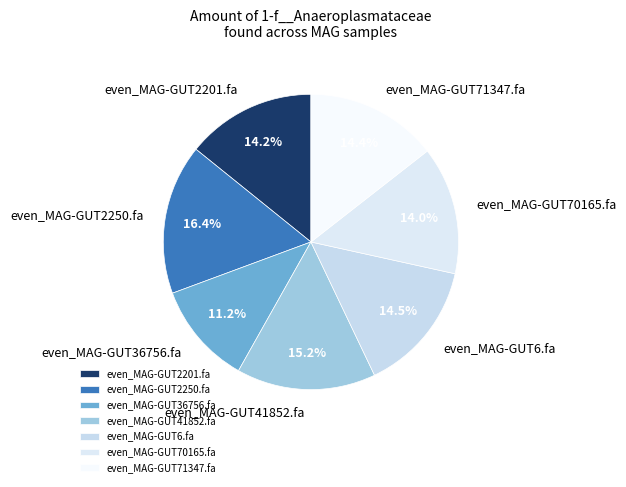

Which category has the smallest portion of the pie?

even_MAG-GUT36756.fa